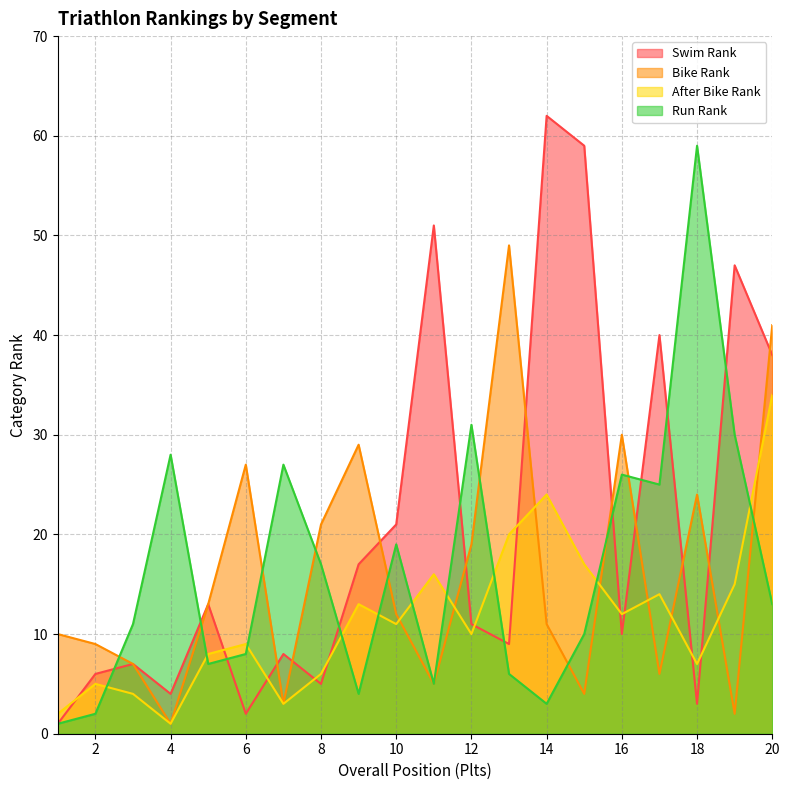

What is the difference between the second highest and minimum values in the #Fiets series?

40